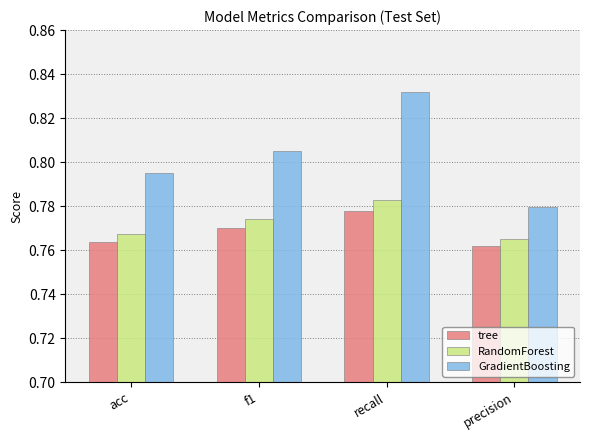

Which series has the largest range (max minus min)?

GradientBoosting